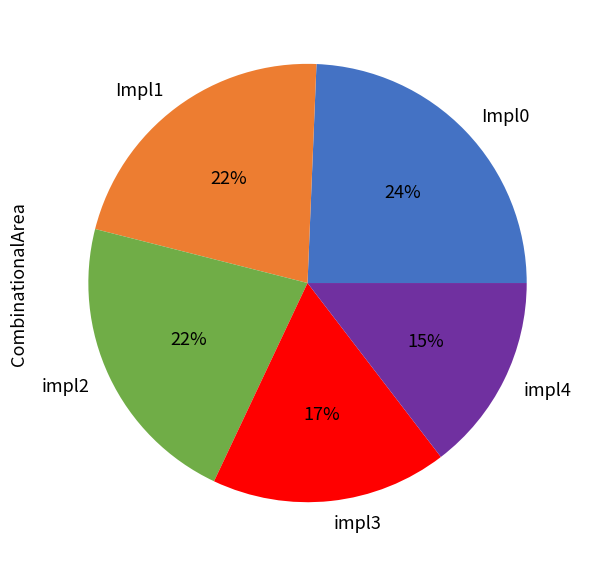

True or false: Impl0 accounts for 24% of the total.

True